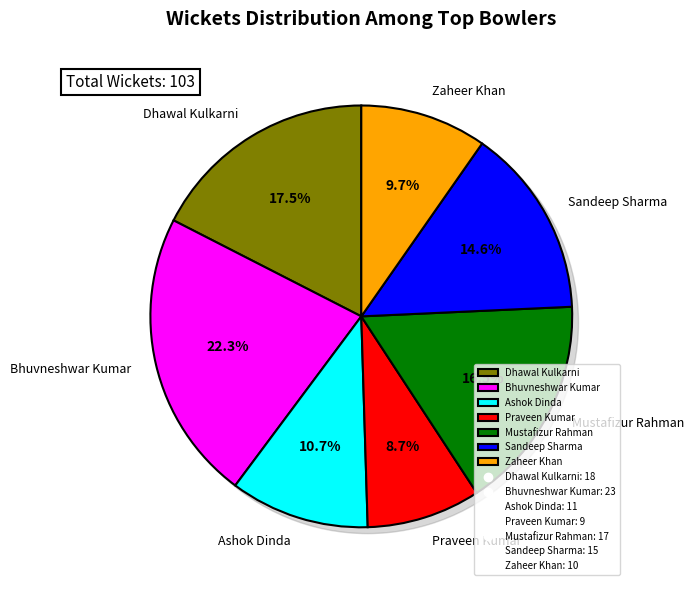

To the nearest percent, what portion does Ashok Dinda represent?

11%